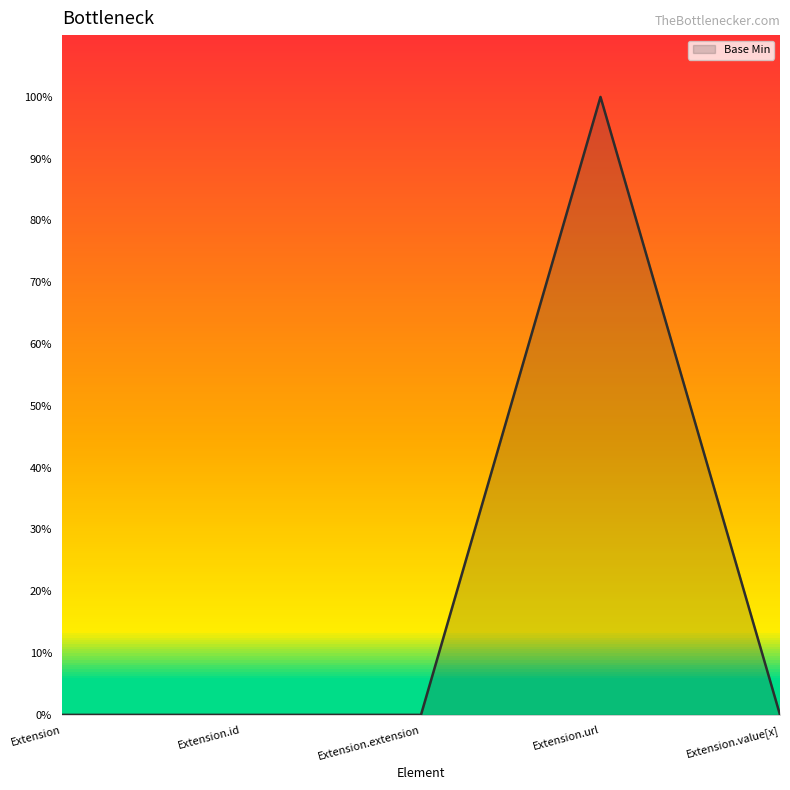

What is the sum of all values?

1